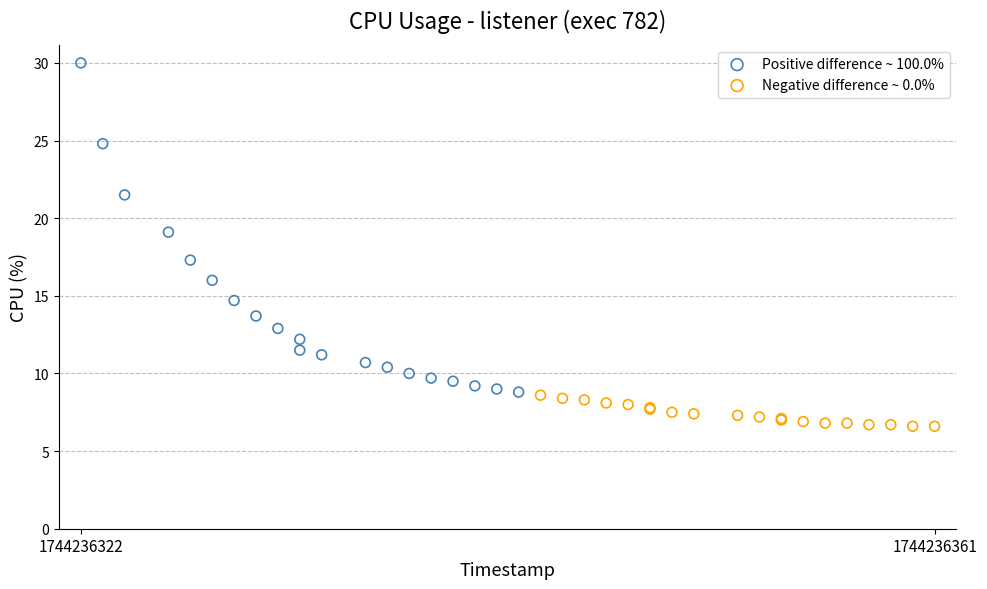

Which series has the widest spread of Y values?

Positive difference ~ 100.0%